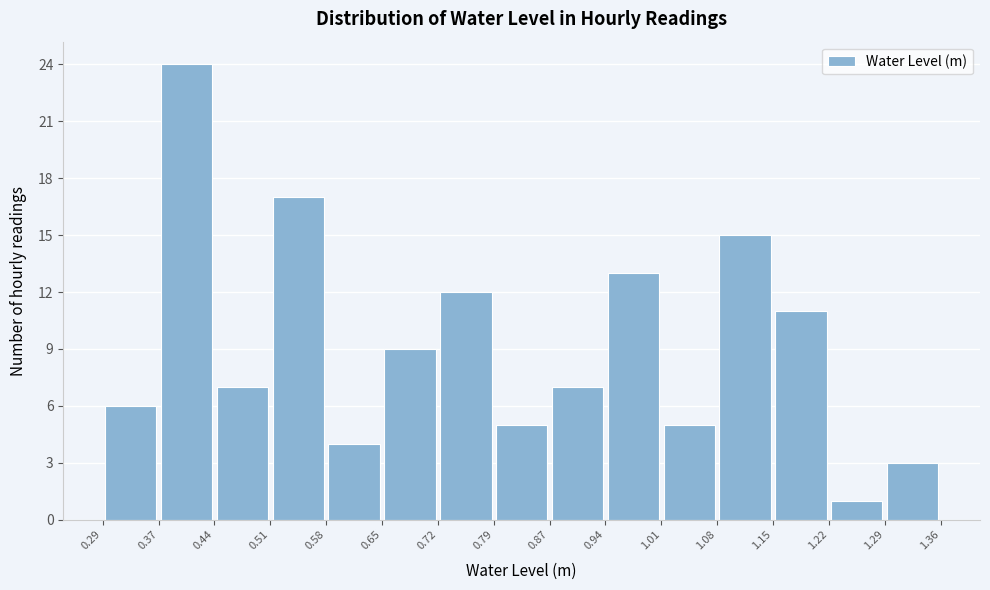

Over which range of the x-axis is the bar tallest?

0.37 to 0.44